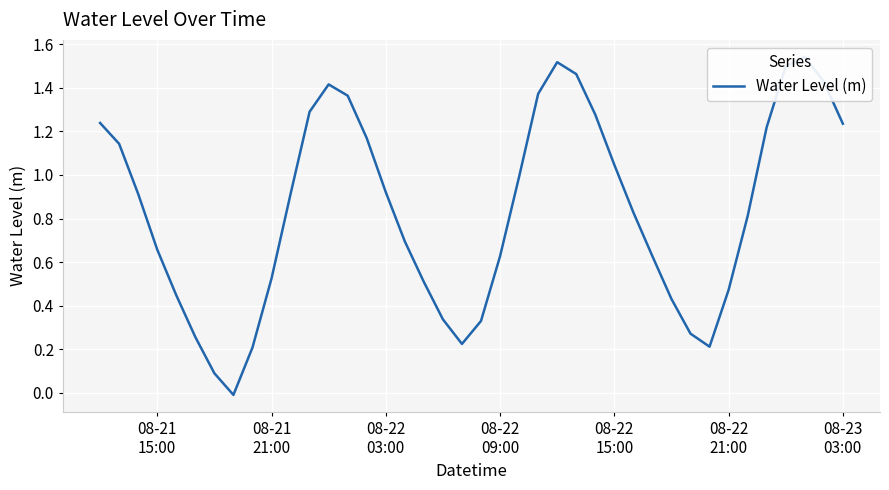

What is the difference between the maximum and second lowest values?

1.5